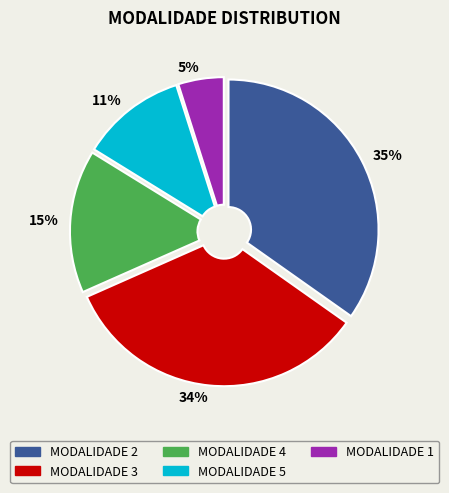

Combined, do MODALIDADE 2 and MODALIDADE 5 account for over 50%?

No